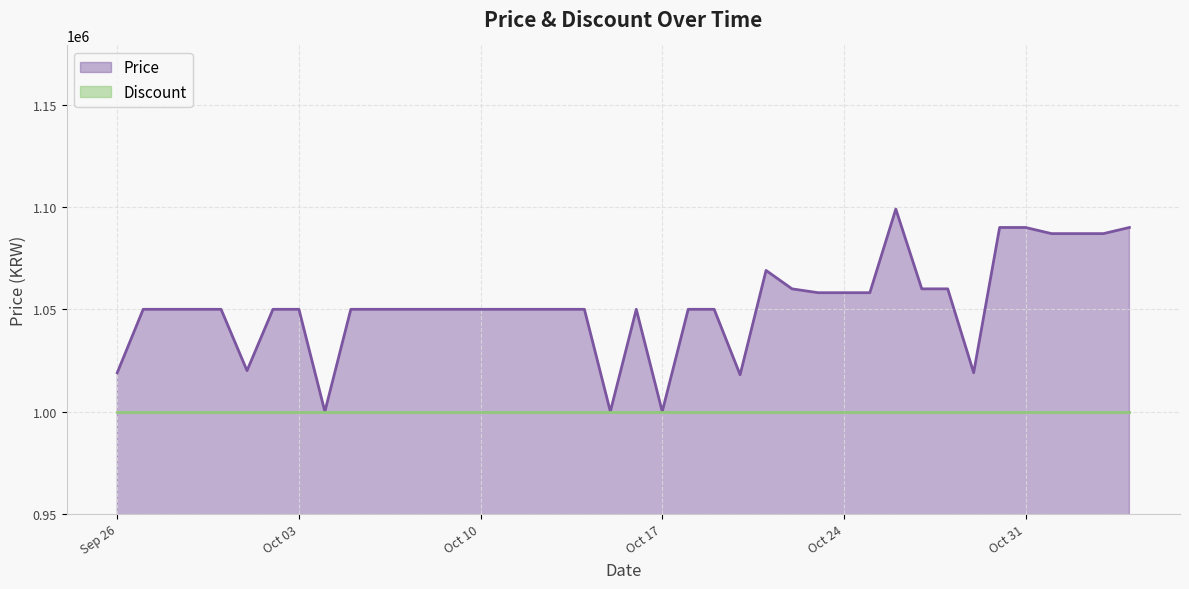

At which category does the chart reach its peak across all series?

2023-10-26